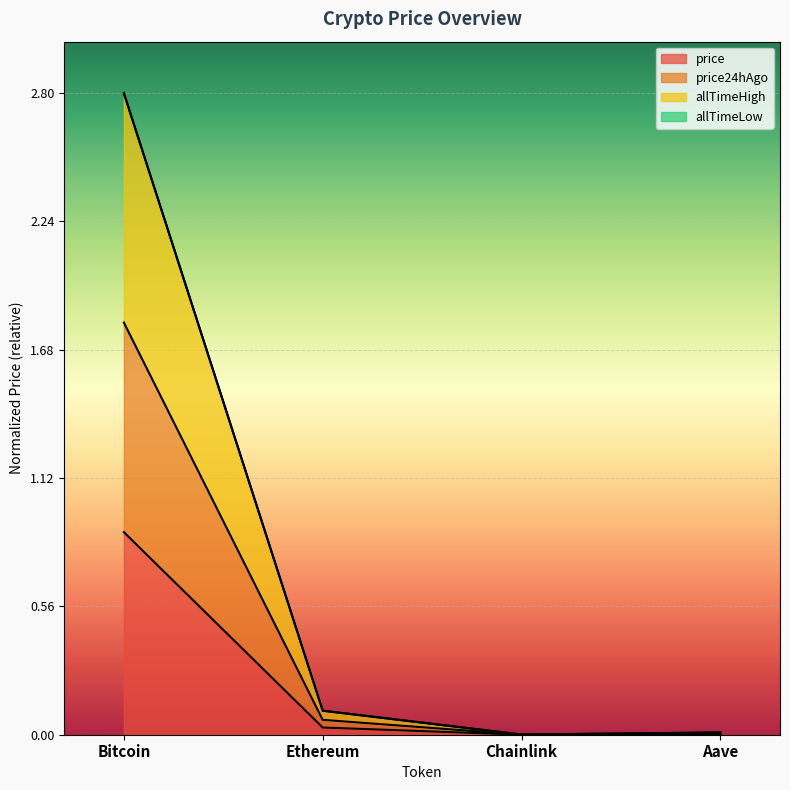

Reading left to right, list all the values displayed in this chart.

price: Bitcoin=0.9	Ethereum=0.0	Chainlink=0.0	Aave=0.0
price24hAgo: Bitcoin=1.8	Ethereum=0.1	Chainlink=0.0	Aave=0.0
allTimeHigh: Bitcoin=2.8	Ethereum=0.1	Chainlink=0.0	Aave=0.0